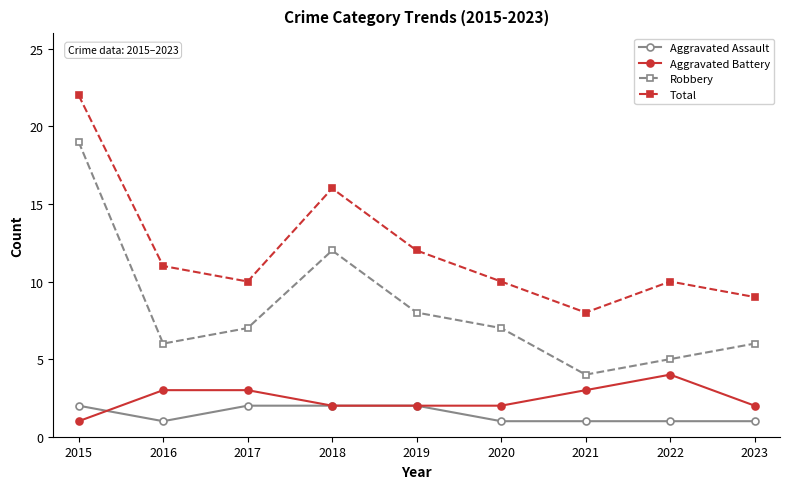

Reading left to right, transcribe all the data shown in this chart.

Aggravated Assault: 2015=2	2016=1	2017=2	2018=2	2019=2	2020=1	2021=1	2022=1	2023=1
Aggravated Battery: 2015=1	2016=3	2017=3	2018=2	2019=2	2020=2	2021=3	2022=4	2023=2
Robbery: 2015=19	2016=6	2017=7	2018=12	2019=8	2020=7	2021=4	2022=5	2023=6
Total: 2015=22	2016=11	2017=10	2018=16	2019=12	2020=10	2021=8	2022=10	2023=9